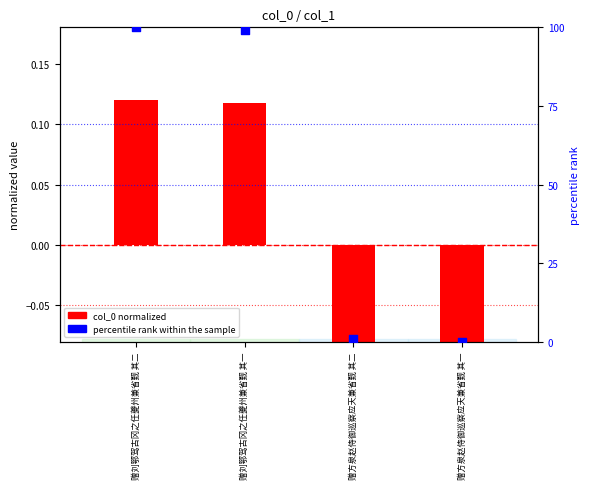

Which series has the largest total across all categories?

percentile rank within sample